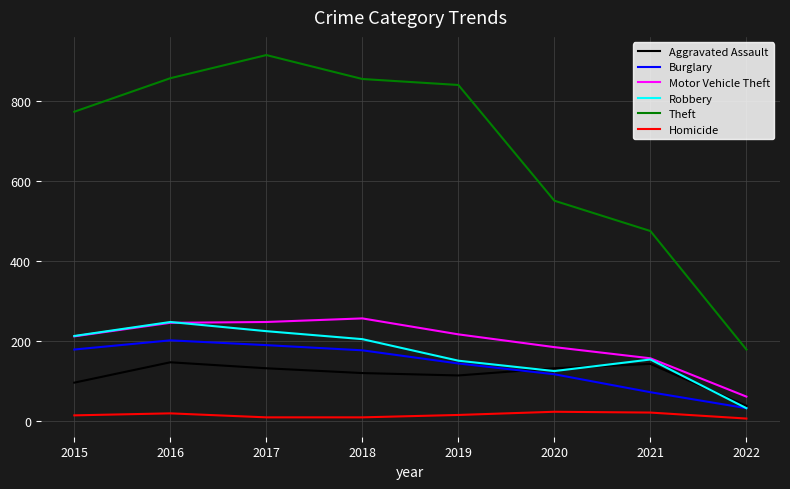

Which series changed the most between 2017 and 2018?

Theft